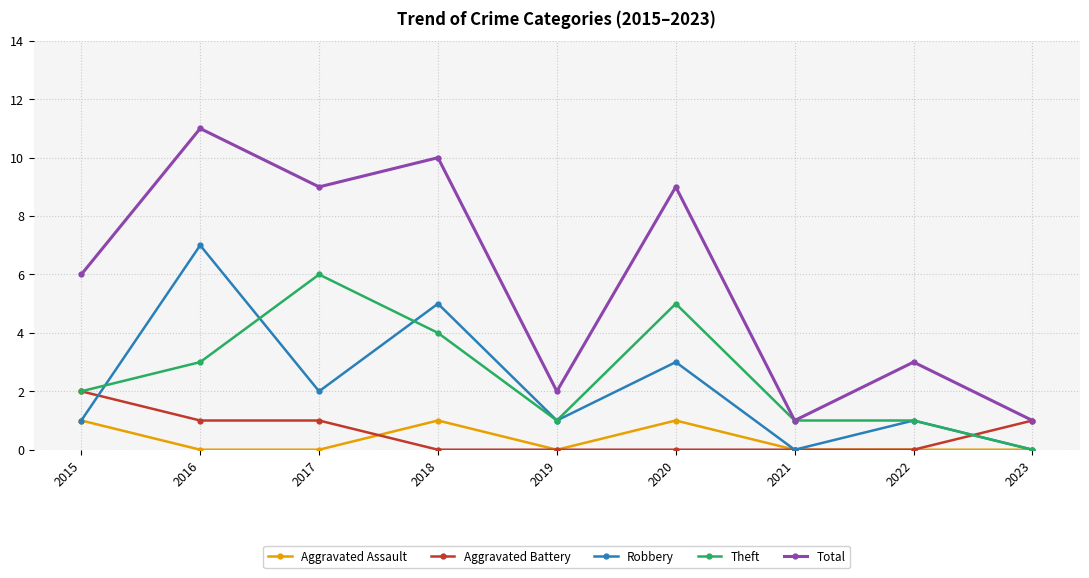

Which series has the widest spread of values?

Total